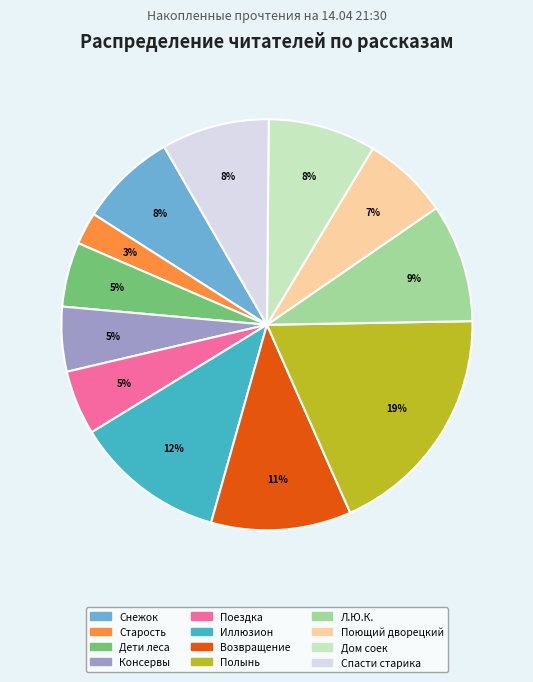

Does any single category account for the majority?

No